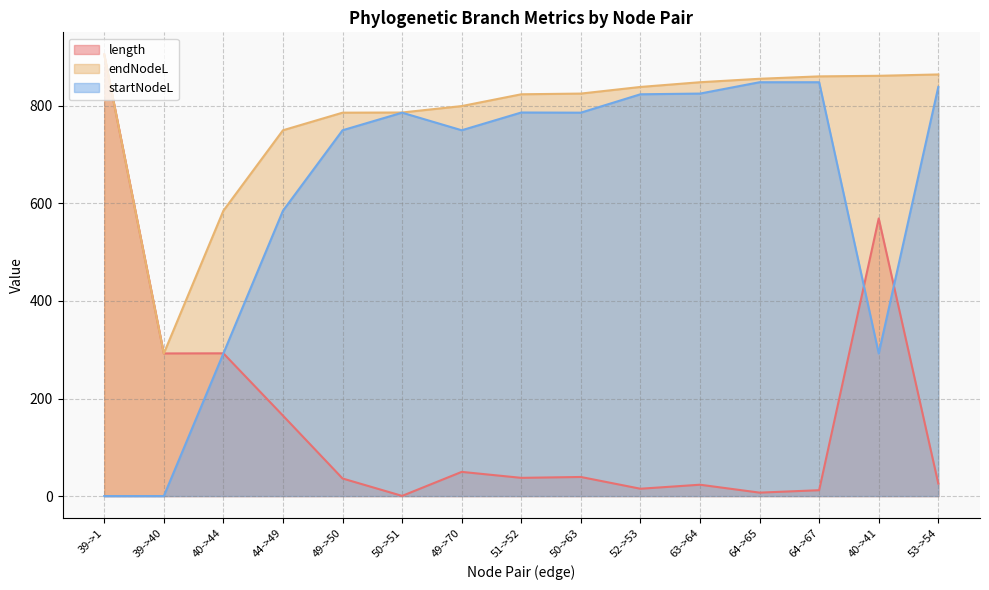

Which series has the widest spread of values?

length